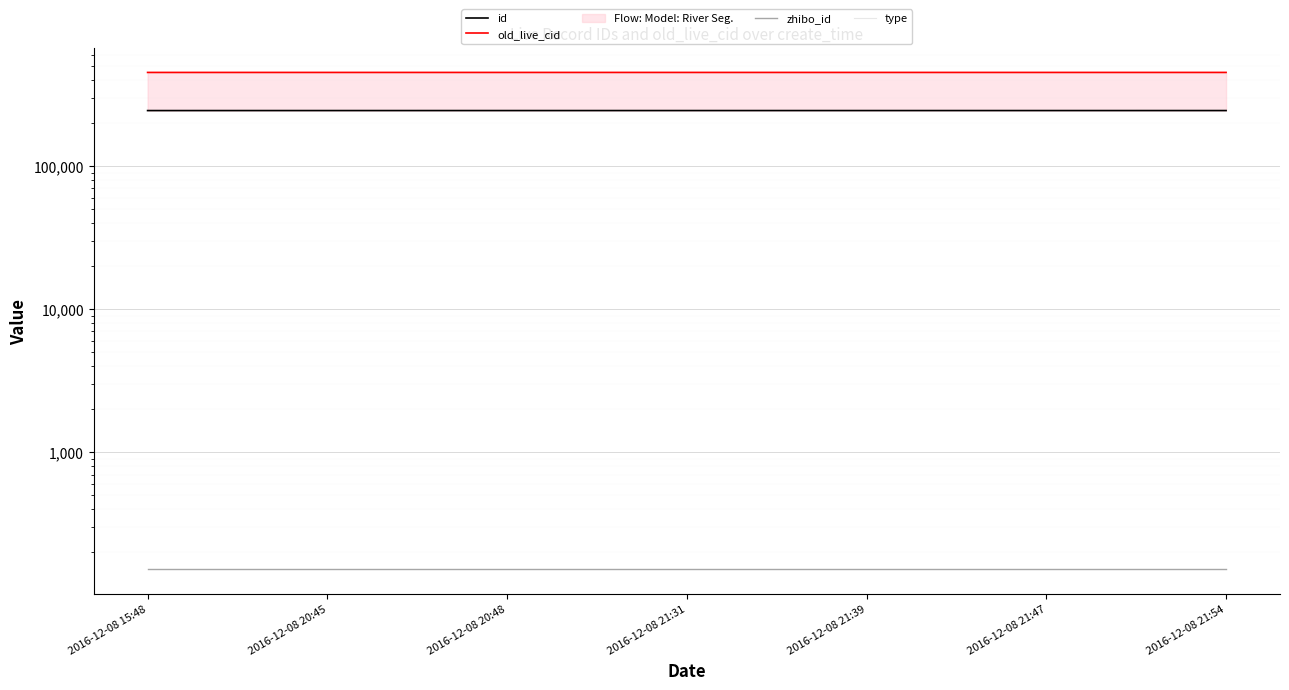

True or false: zhibo_id has more than 1 interior local peaks.

False